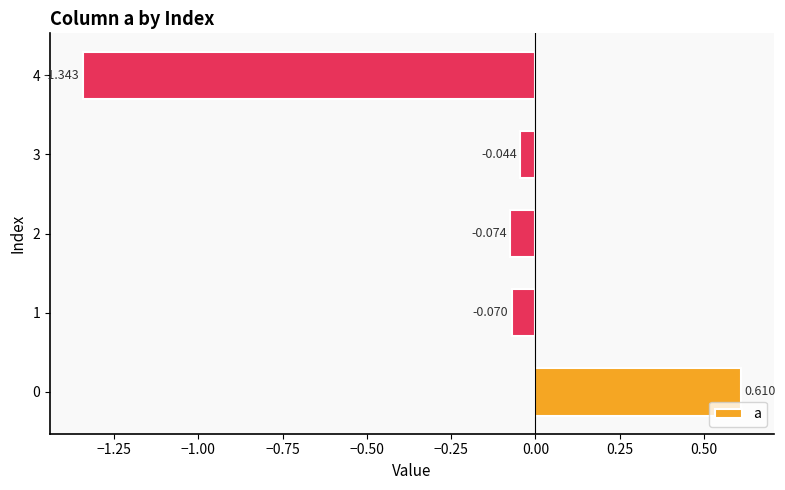

What is the difference between the maximum and minimum values?

2.0